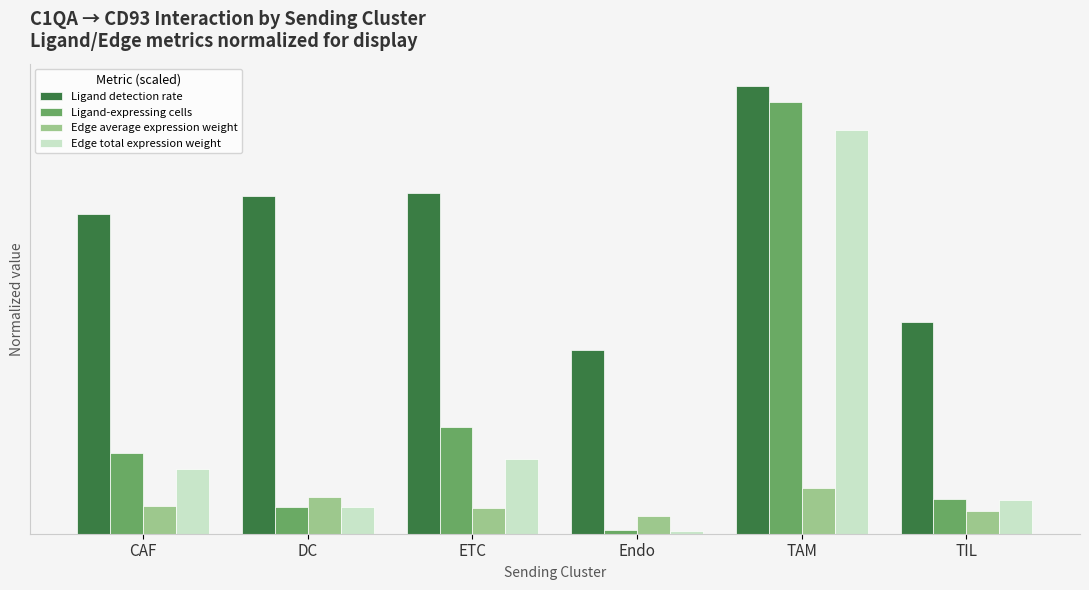

What is the sum of all Ligand-expressing cells values?

1.4